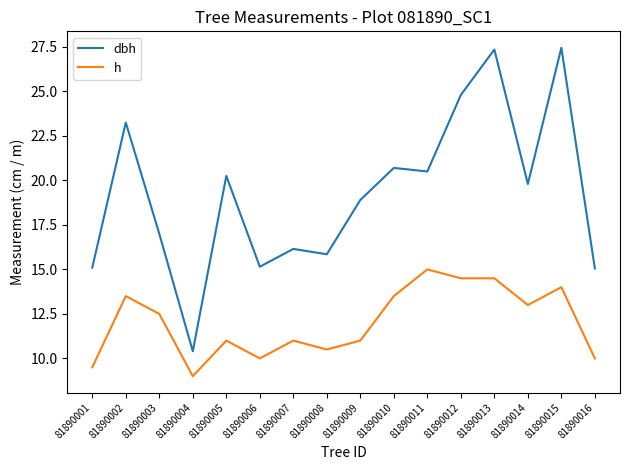

What is the minimum value shown in the chart?

9.0